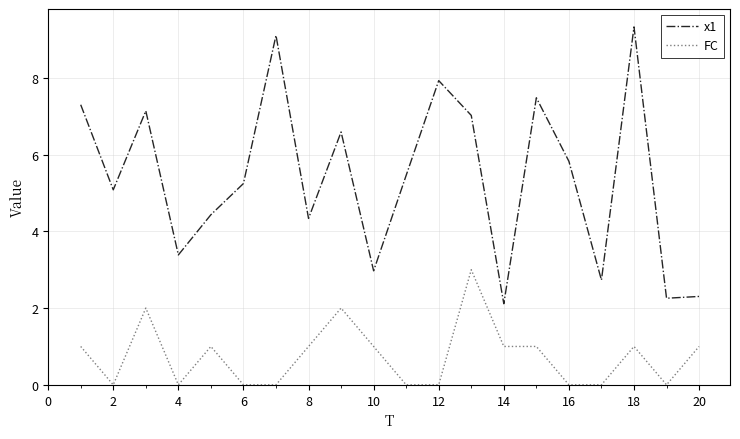

What is the maximum value for x1?

9.3